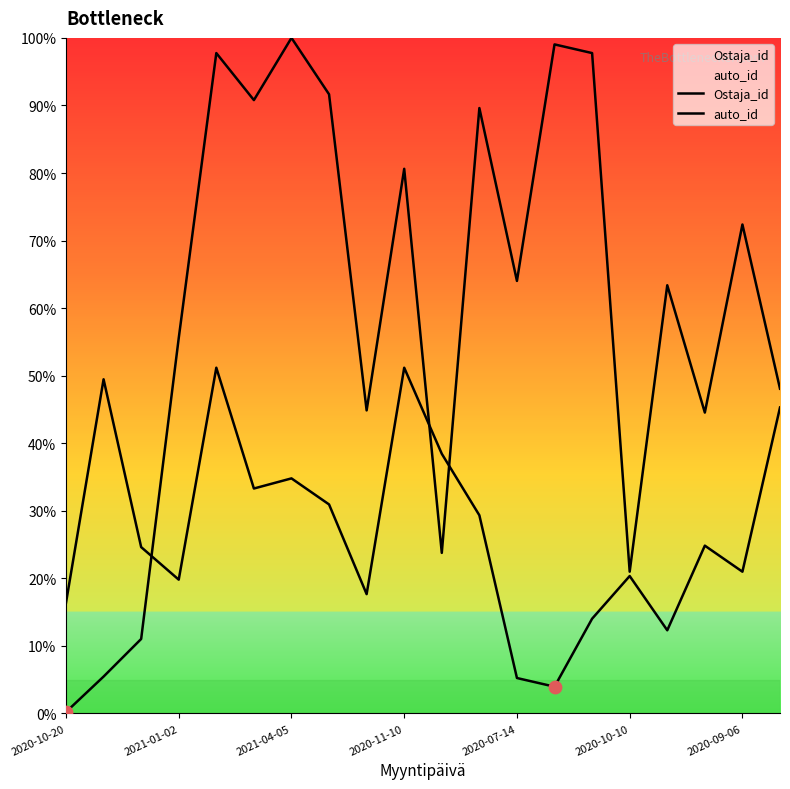

At how many categories does at least one series exceed 351?

17